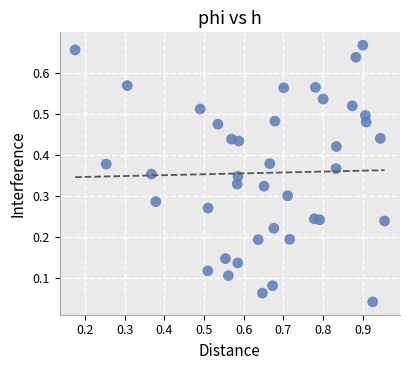

What is the range of X values (max minus min)?

0.8